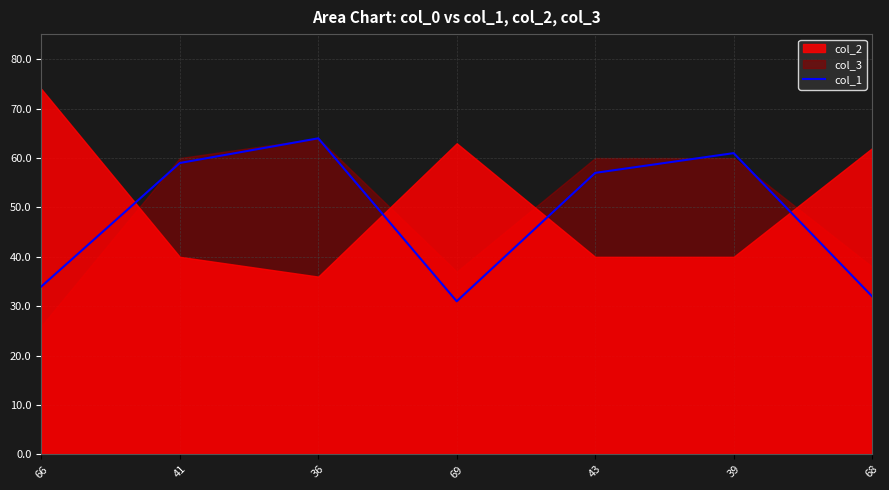

What is the difference between the values at 43 and 36?

7